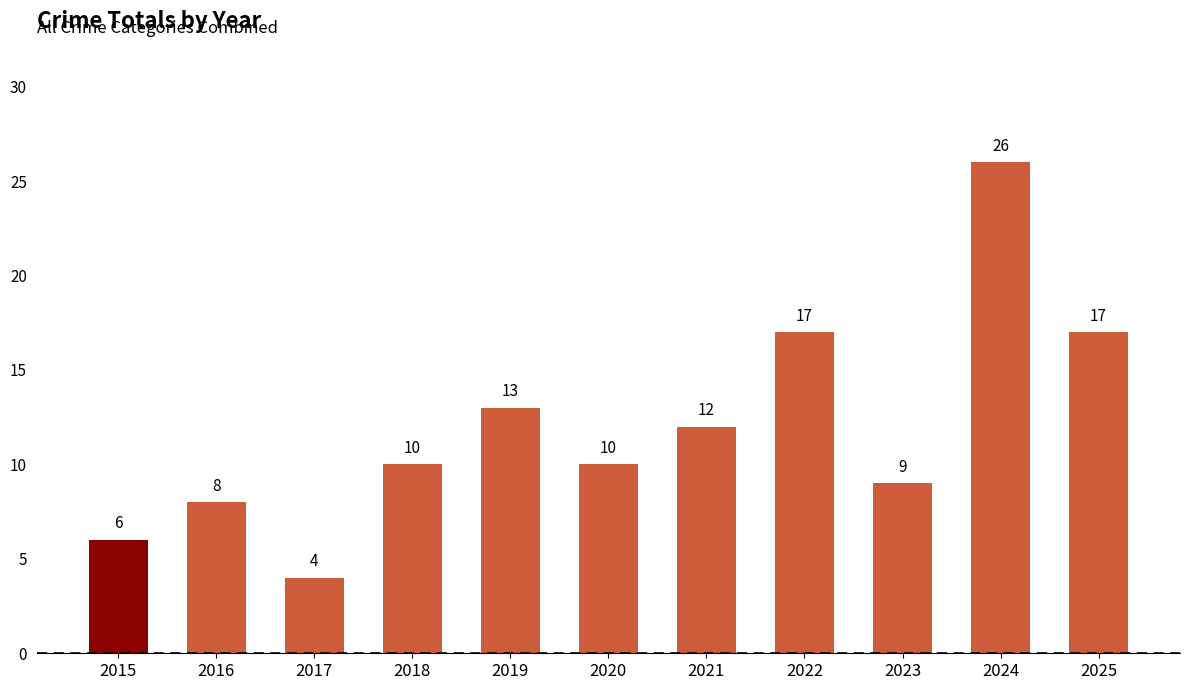

True or false: the data shows 3 at 2023.

False